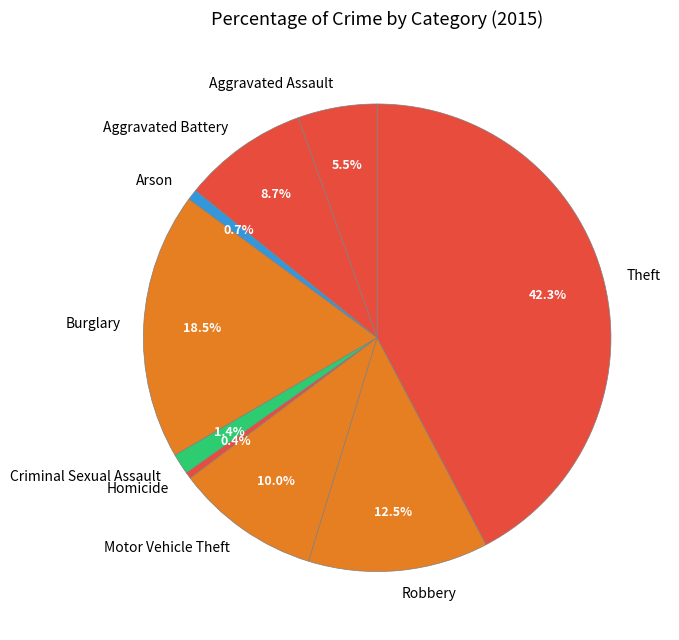

Approximately how many times larger is the value at Motor Vehicle Theft compared to Homicide?

23.0